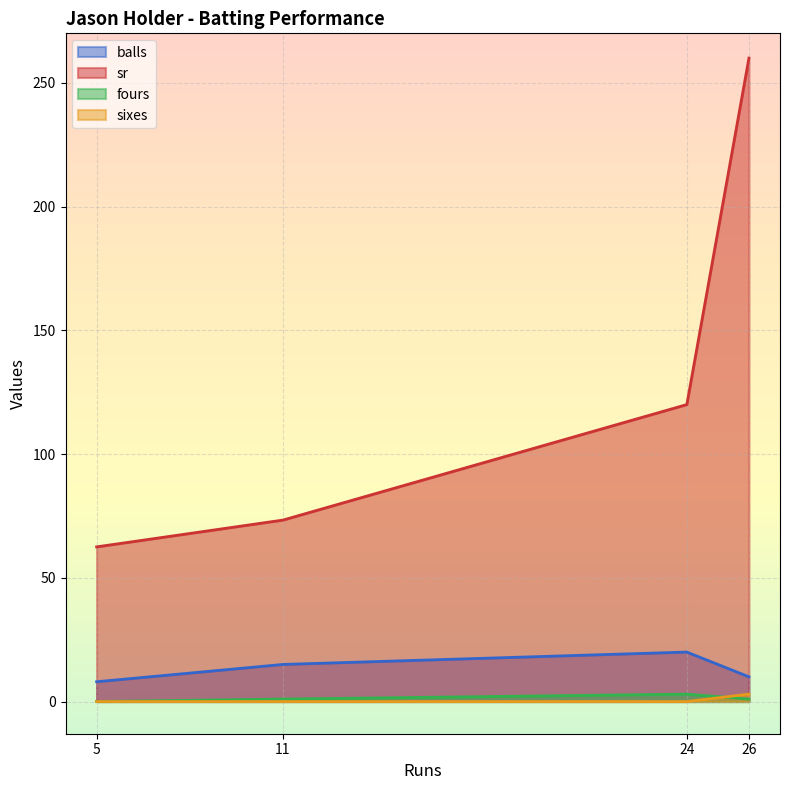

How many data points in fours are less than 1?

1